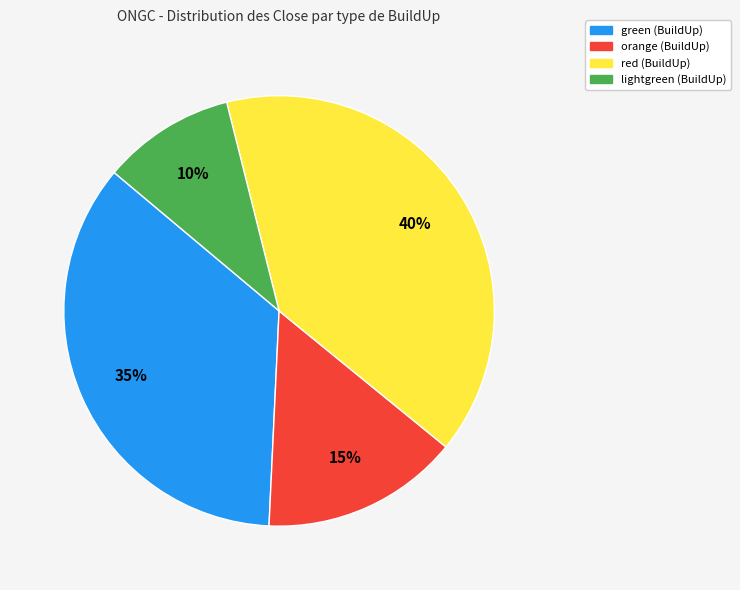

Combined, do red and green account for over 50%?

Yes